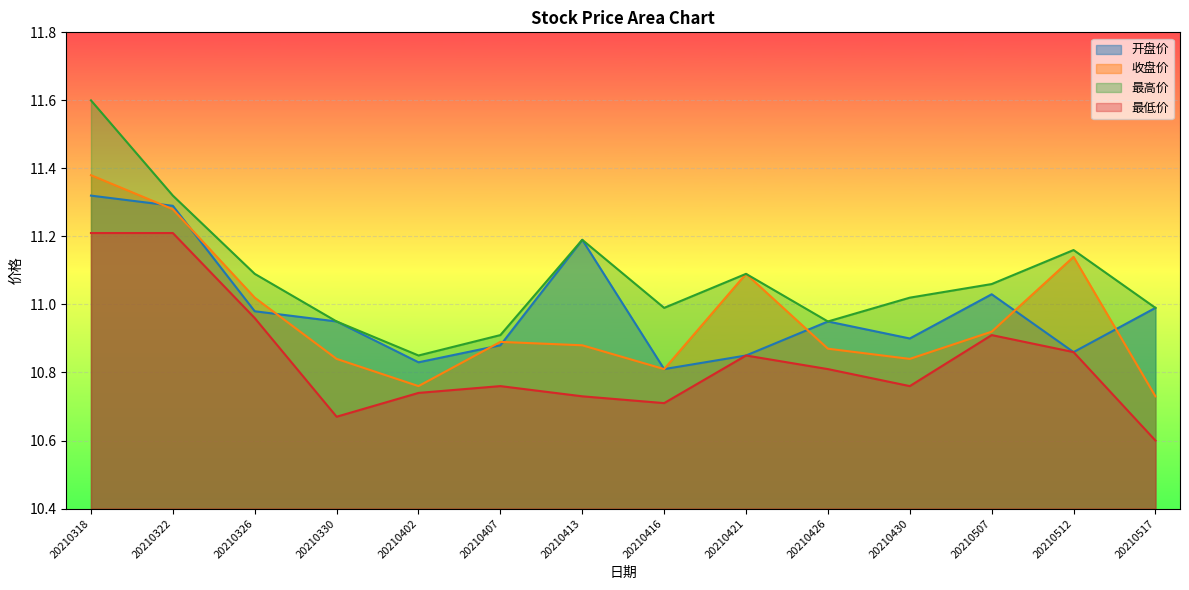

Reading left to right, extract all data points from this chart.

开盘价: 11.3	11.3	11.0	10.9	10.8	10.9	11.2	10.8	10.8	10.9	10.9	11.0	10.9	11.0
收盘价: 11.4	11.3	11.0	10.8	10.8	10.9	10.9	10.8	11.1	10.9	10.8	10.9	11.1	10.7
最高价: 11.6	11.3	11.1	10.9	10.8	10.9	11.2	11.0	11.1	10.9	11.0	11.1	11.2	11.0
最低价: 11.2	11.2	11.0	10.7	10.7	10.8	10.7	10.7	10.8	10.8	10.8	10.9	10.9	10.6